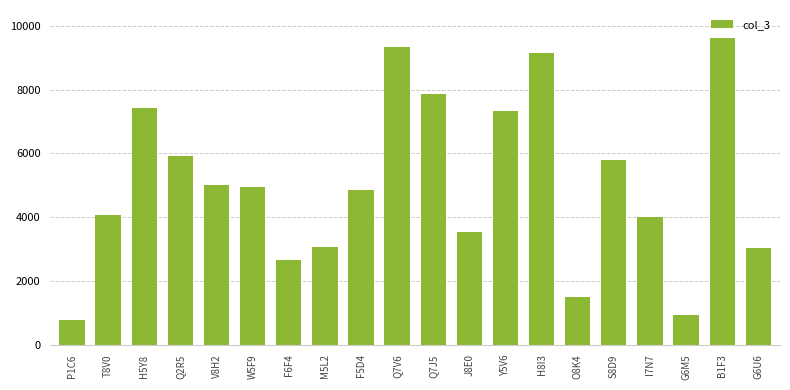

What is the difference between the maximum and minimum values?

8851